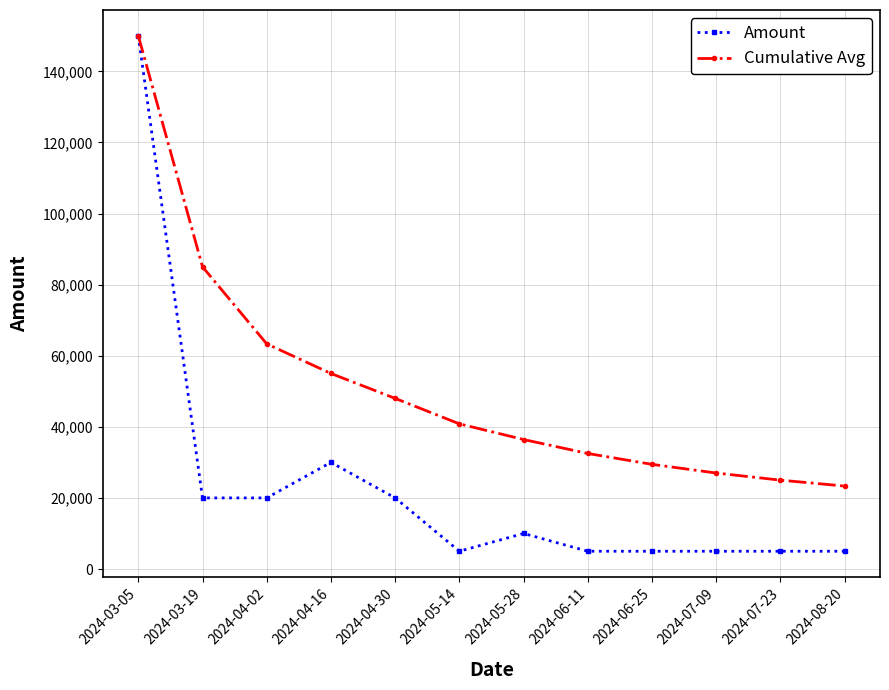

Is it true that Cumulative Avg equals 6079.4 at 2024-08-20?

False